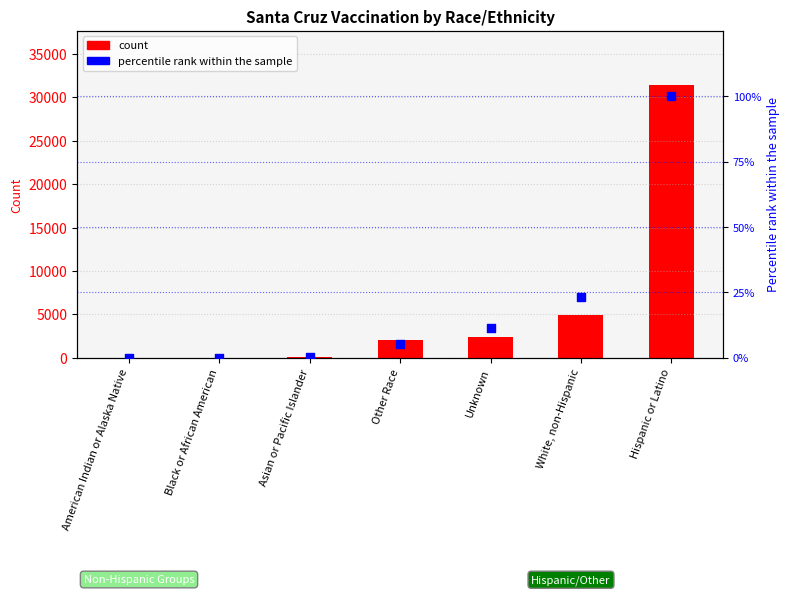

Which series contains the highest Y value?

count